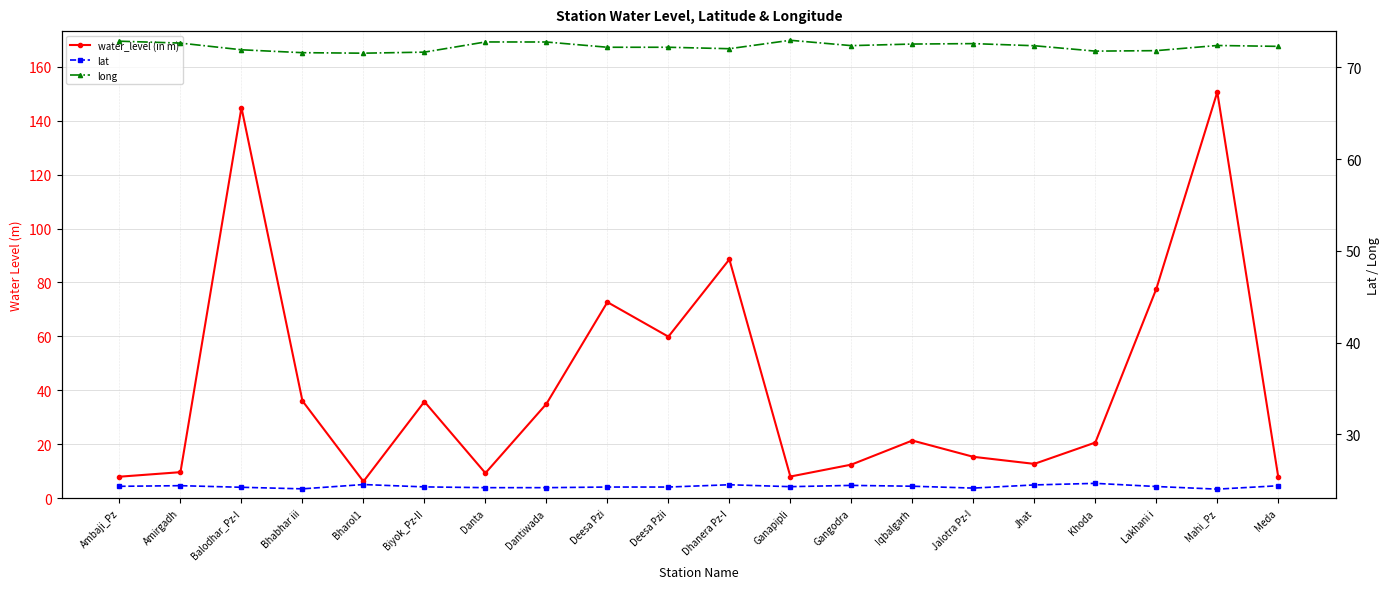

Which series ends up on top after the final intersection of lat and water_level (in m)?

lat